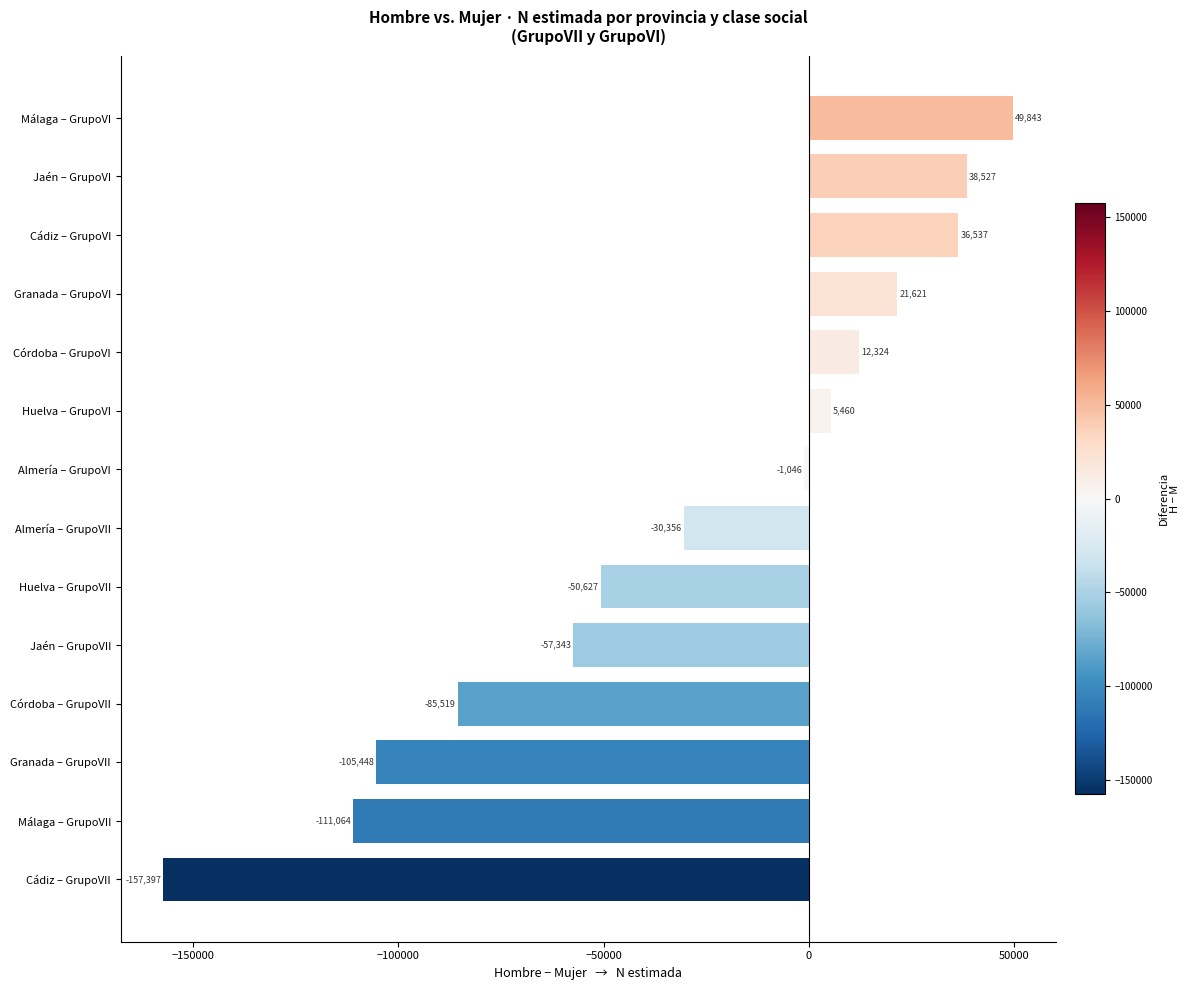

True or false: the data shows -85519 at Córdoba – GrupoVII.

True